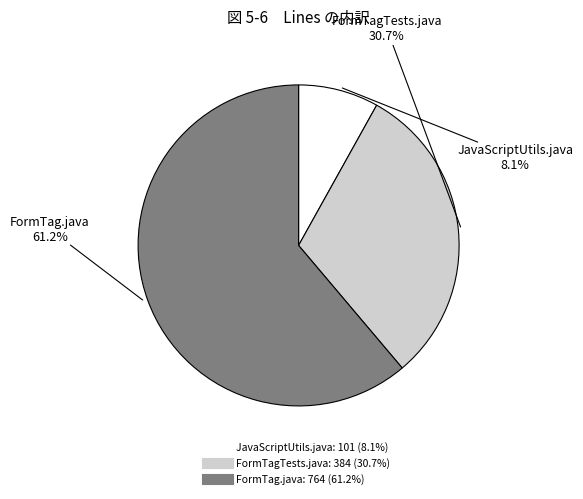

Rank the categories by value from highest to lowest.

FormTag.java, FormTagTests.java, JavaScriptUtils.java